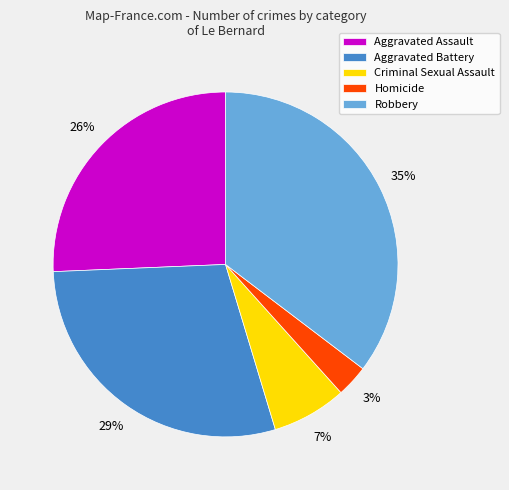

Is there a majority slice in this chart?

No